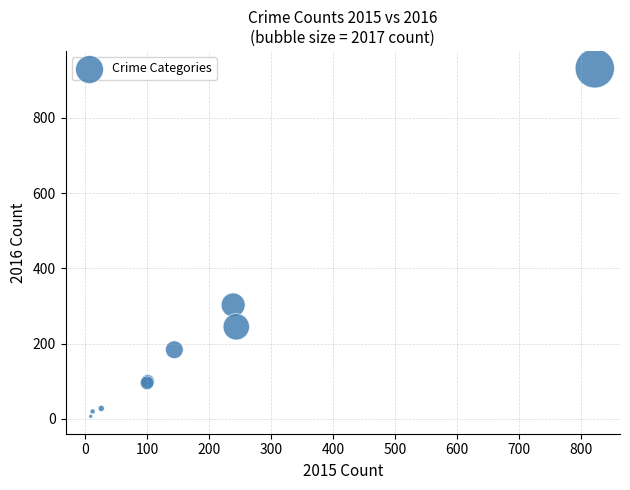

What Y value in the scatter plot is closest to 469?

303